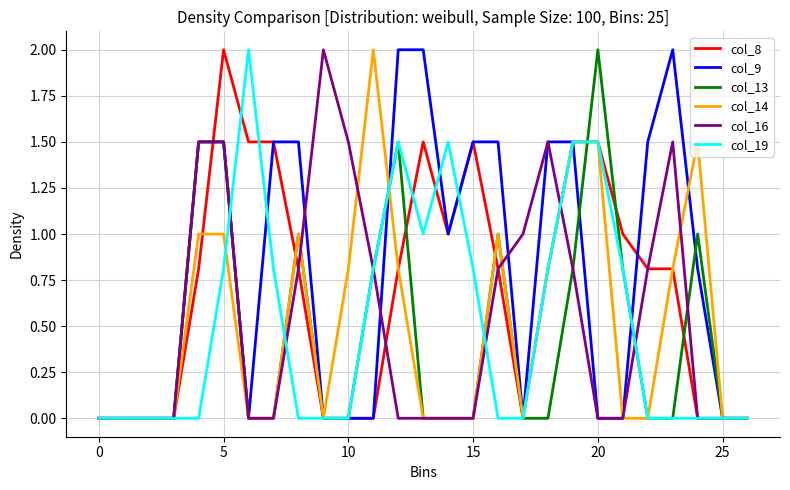

How many distinct data groups are displayed?

6